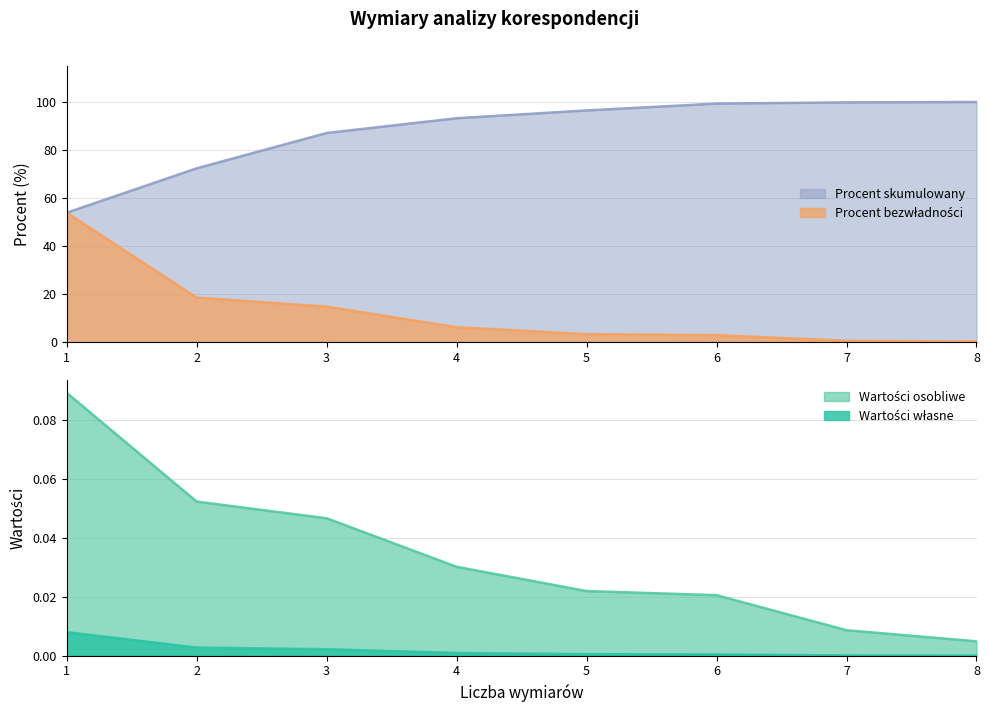

Which series changed the most between 3 and 7?

Procent bezwładności